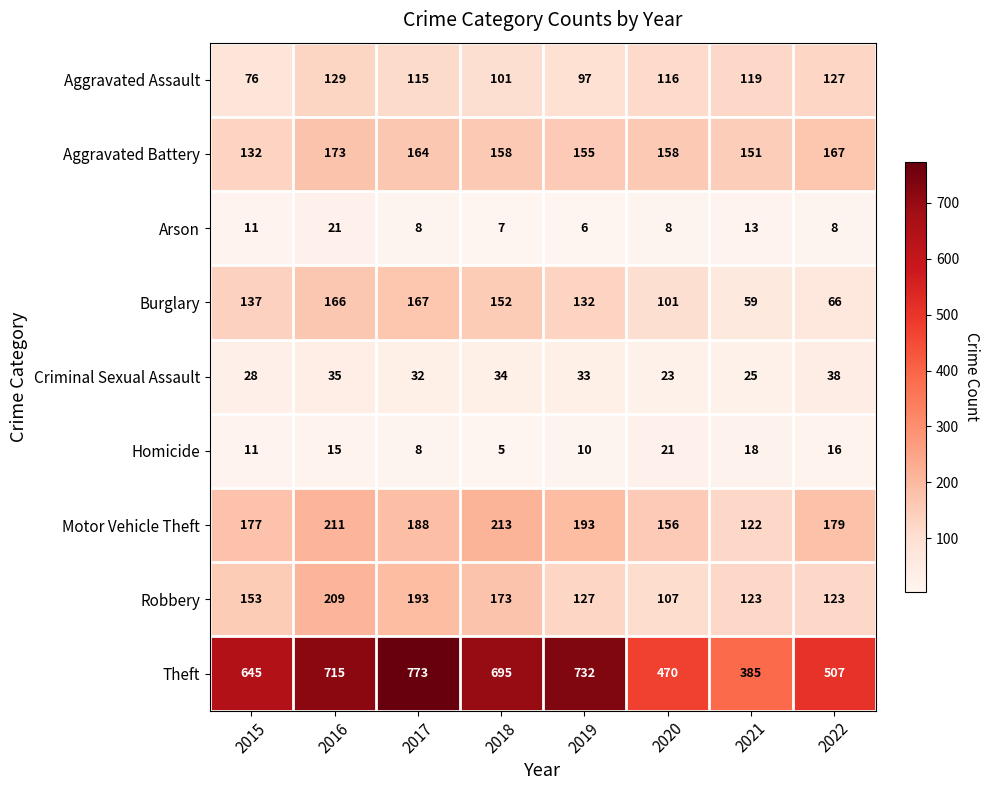

What is the difference between the second highest and second lowest values in the Robbery series?

70